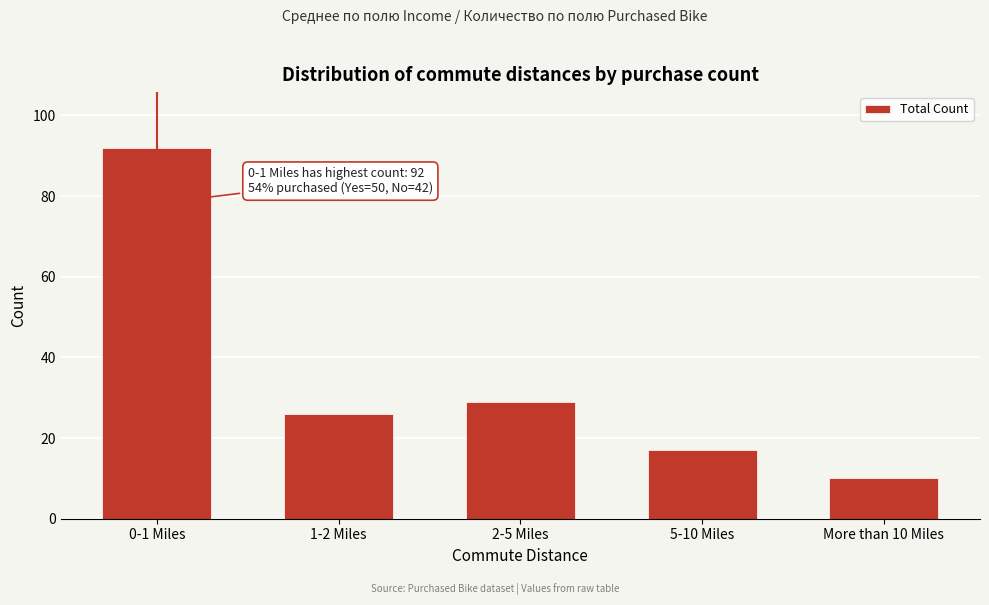

Reading right to left, what are all the values shown in this chart?

10	17	29	26	92